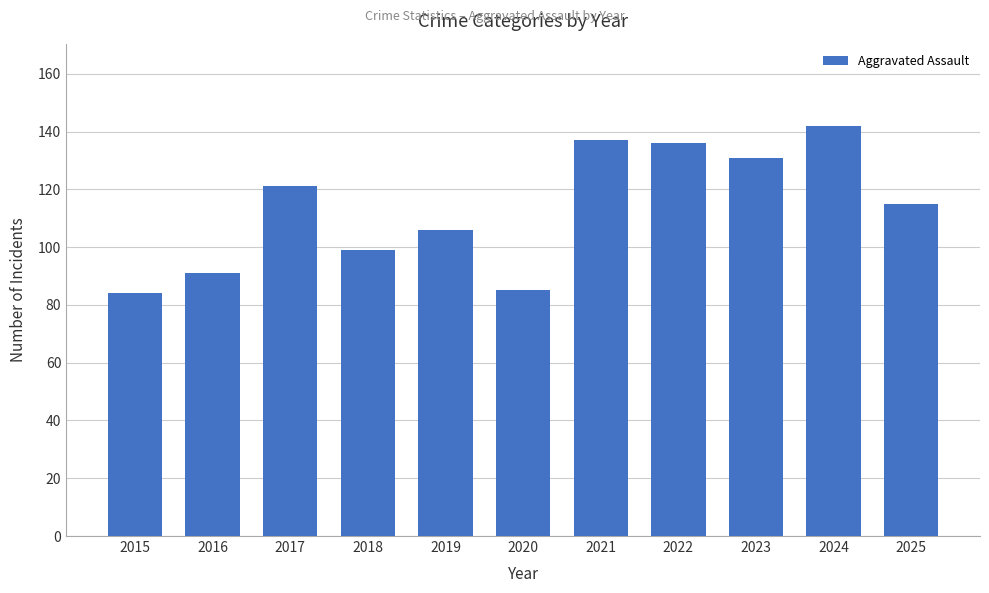

The value at 2022 is 136. True or false?

True